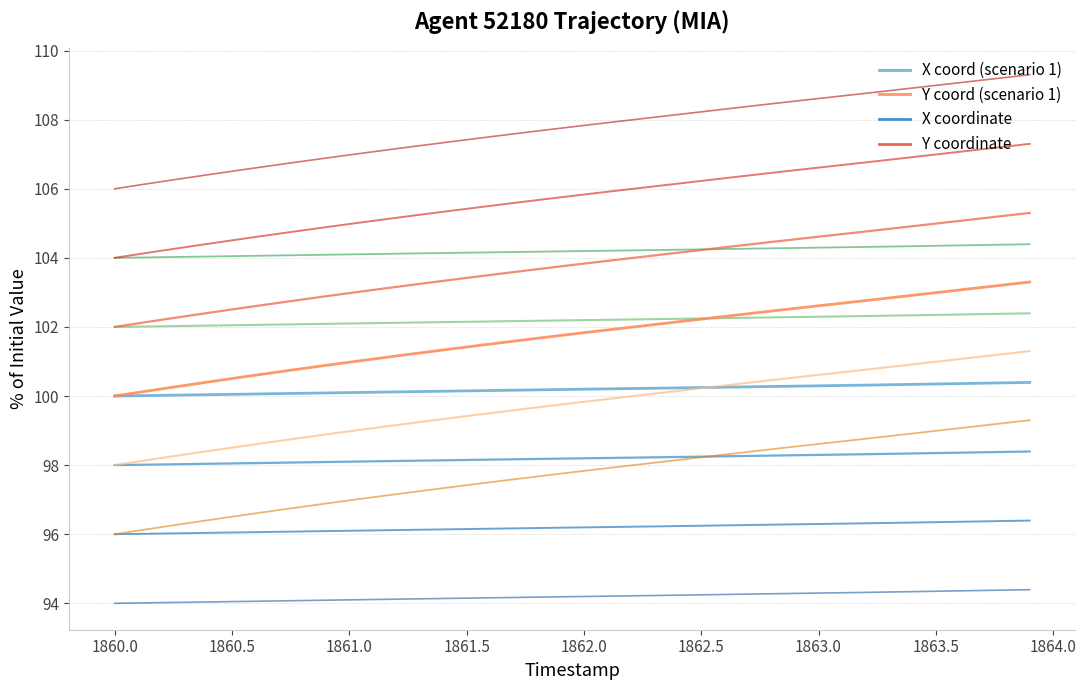

How many data points in Y coord (scenario 1) are less than 101?

11